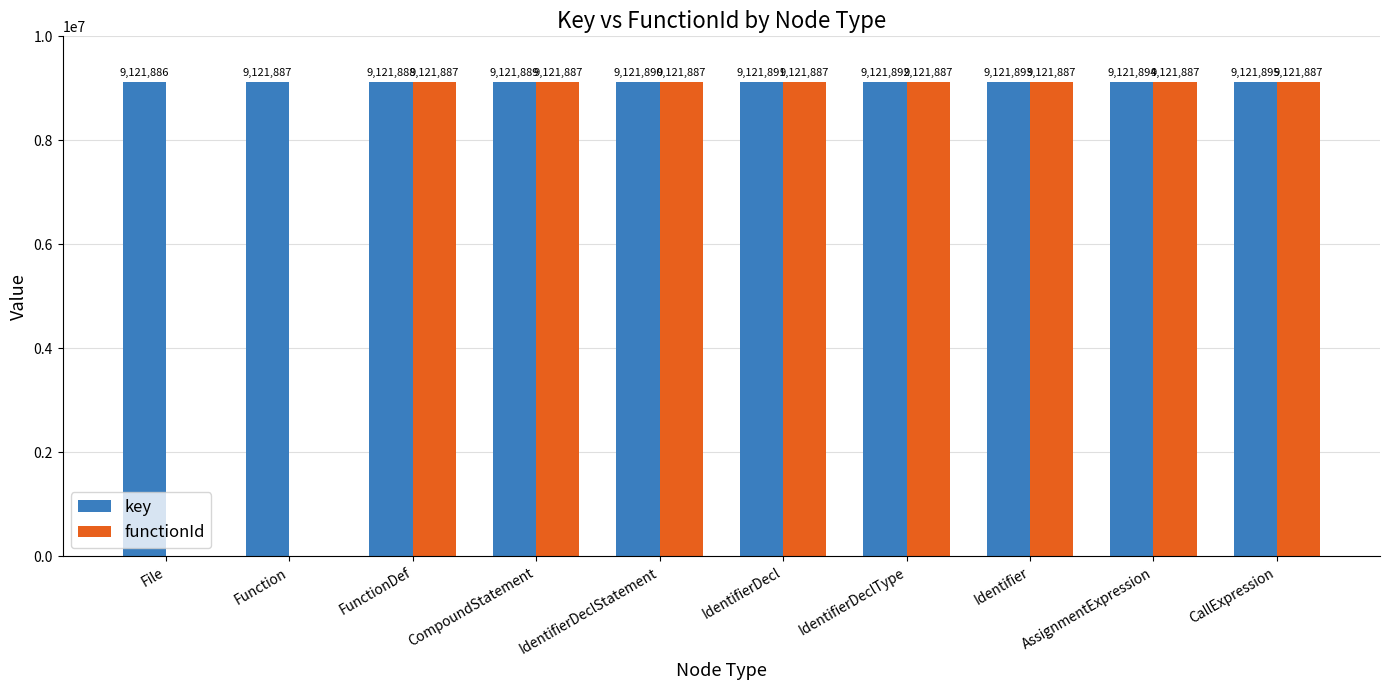

What value does the key series have at Identifier?

9121893